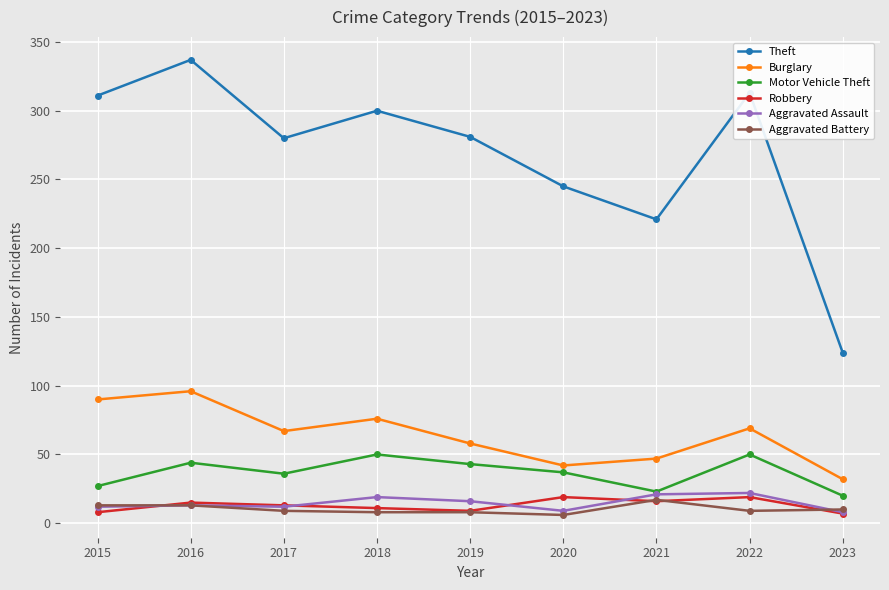

Which category has the highest value across all series?

2016